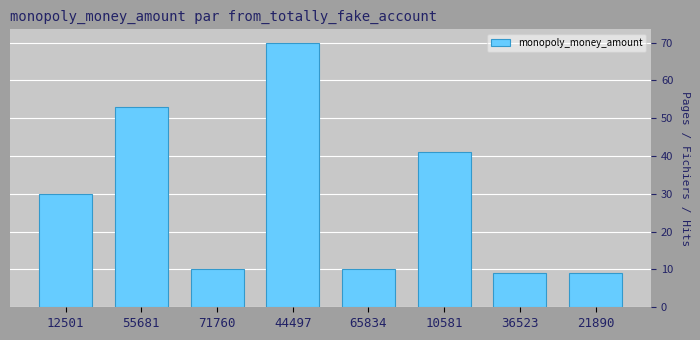

The value at 65834 is 10. True or false?

True